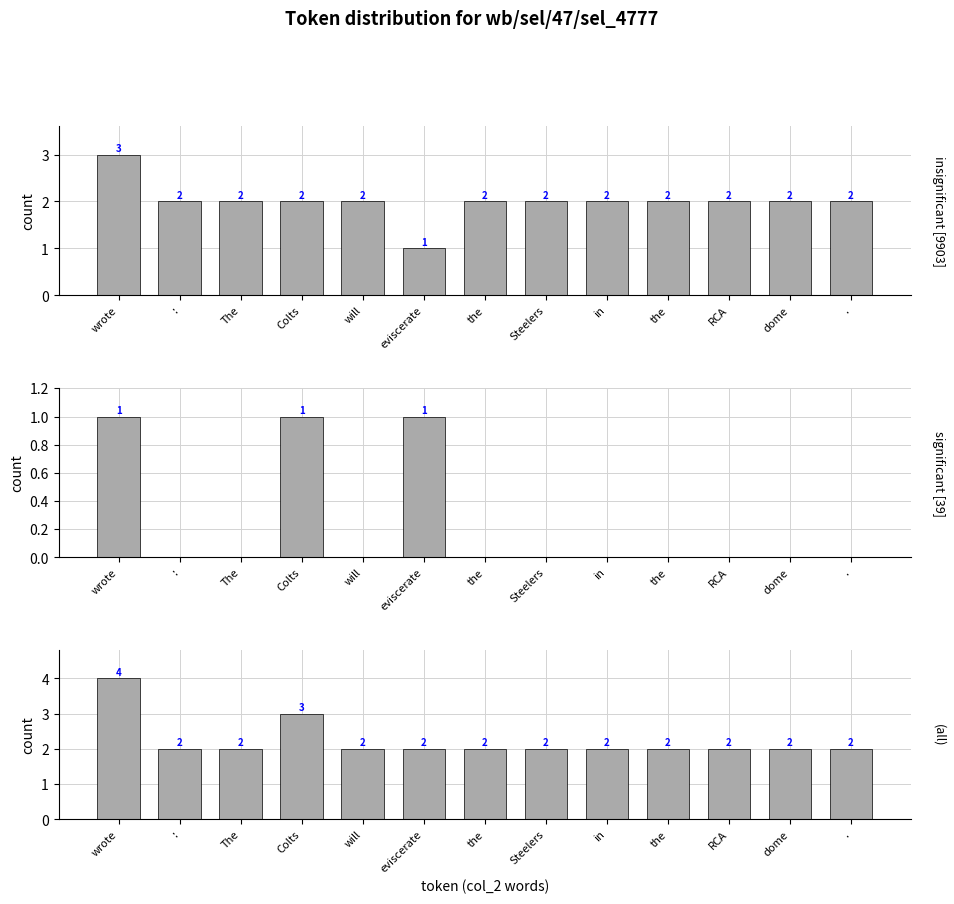

How many categories are shown in the chart?

13